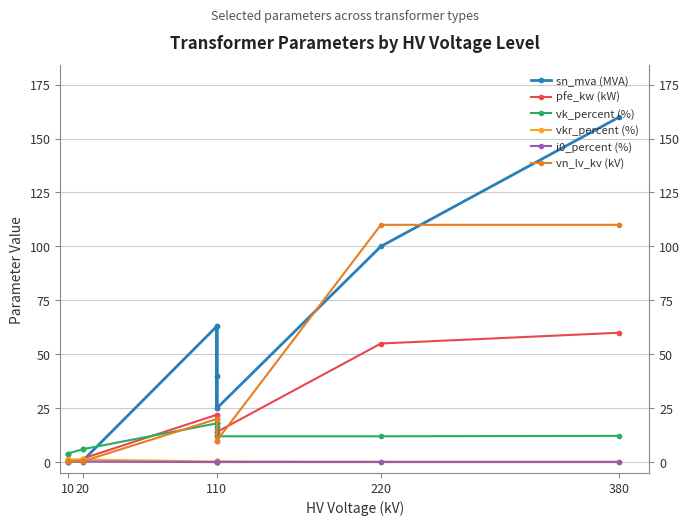

Which series has the largest total across all categories?

sn_mva (MVA)